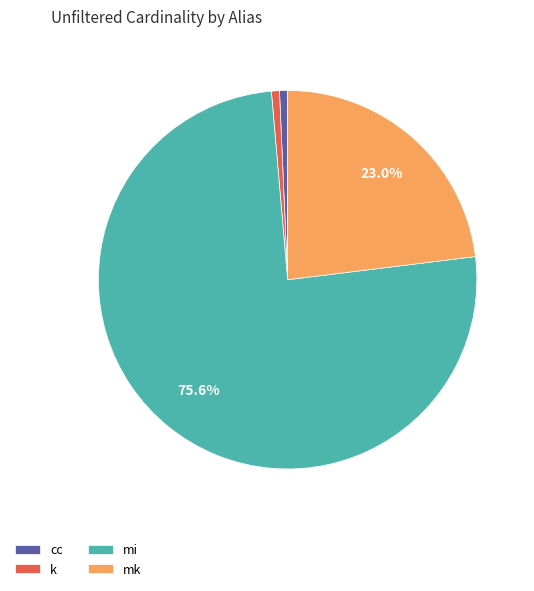

To the nearest percent, what percentage of the pie is k?

1%